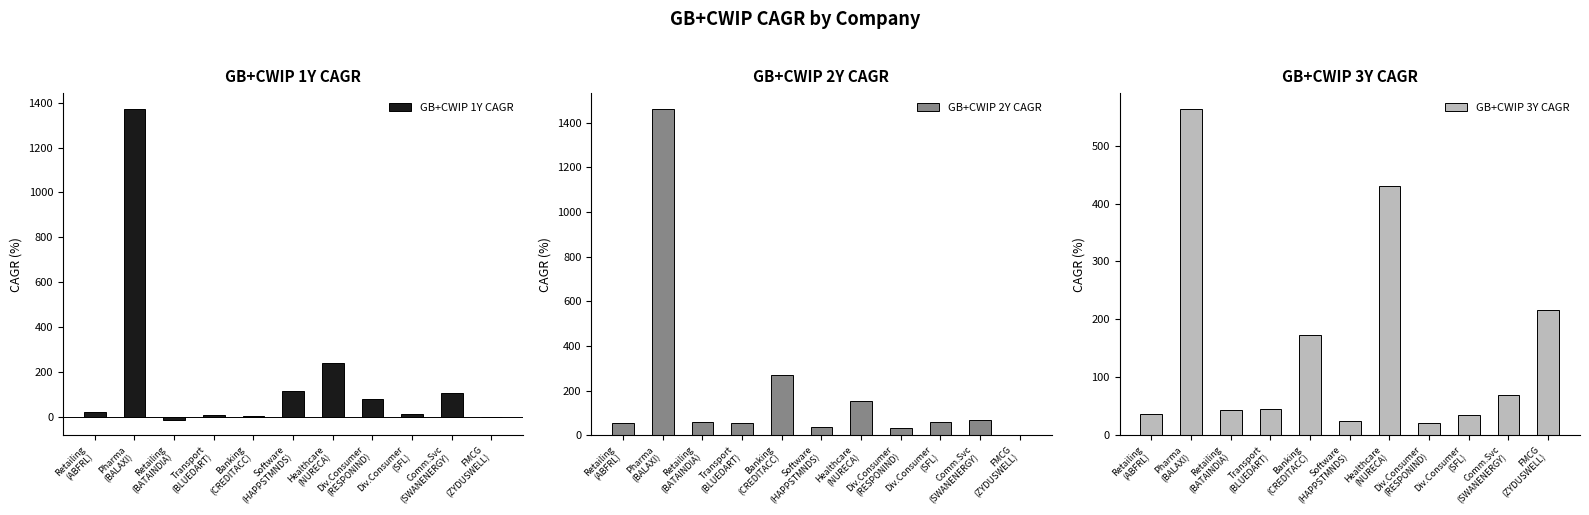

What is the lowest value of the GB+CWIP 1Y CAGR series?

-11.3